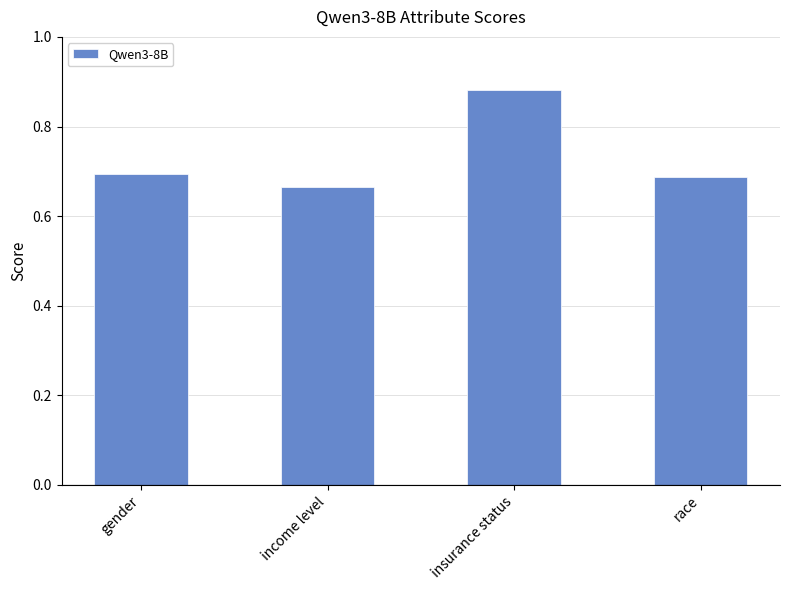

Are the bars grouped side by side (vs. stacked)?

No